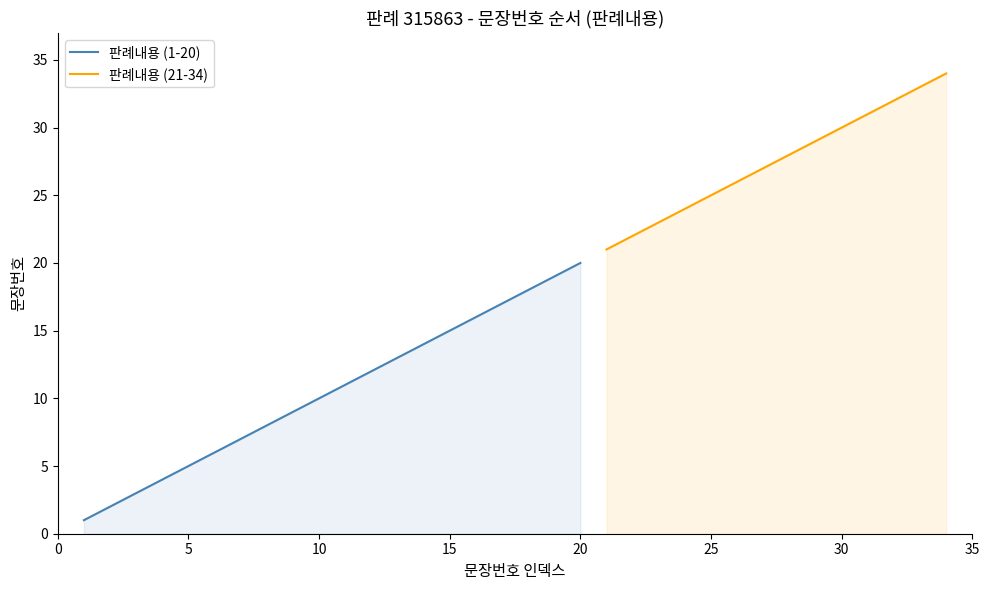

What is the value of the 23rd point from the left?

23